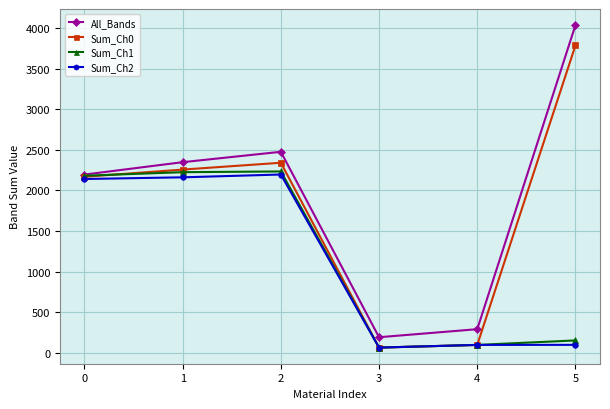

What is the minimum value shown in the chart?

63.8